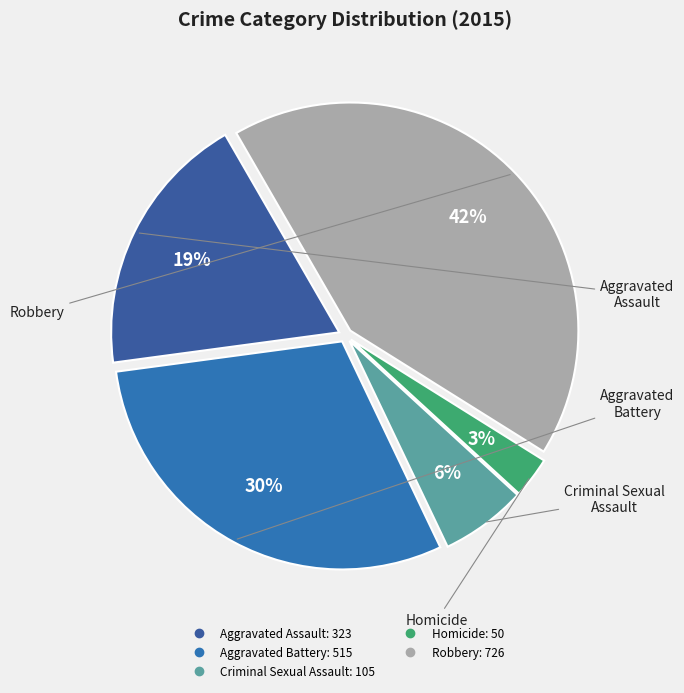

Rank the categories by value from highest to lowest.

Robbery, Aggravated Battery, Aggravated Assault, Criminal Sexual Assault, Homicide